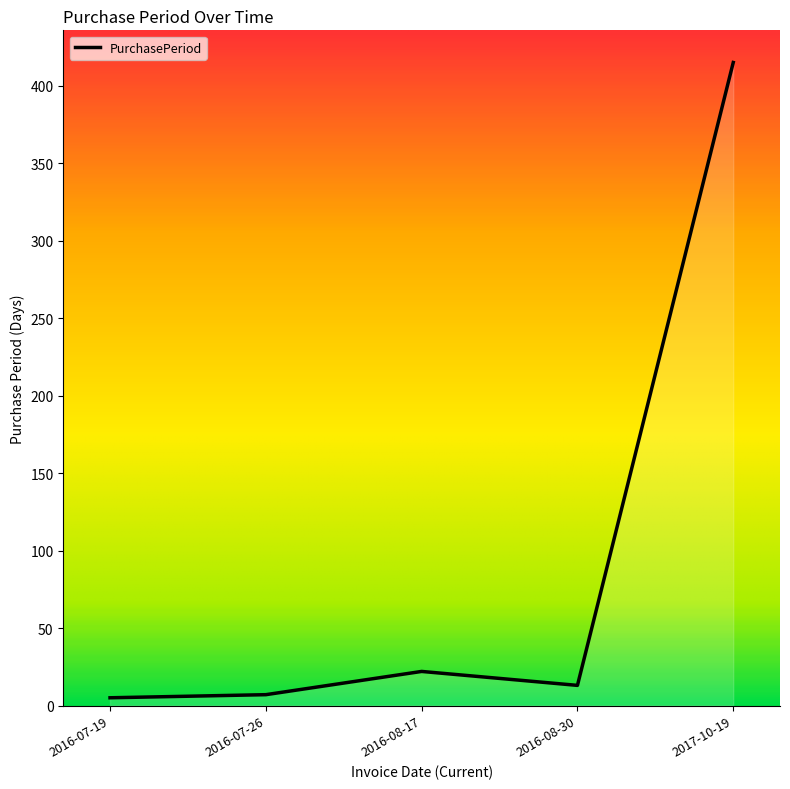

List the labels in order of value, smallest first.

2016-07-19, 2016-07-26, 2016-08-30, 2016-08-17, 2017-10-19